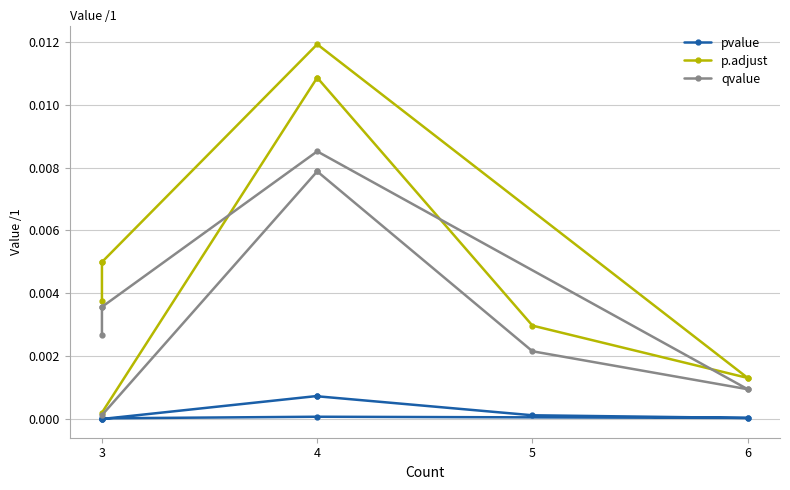

Which series has the widest spread of values?

p.adjust